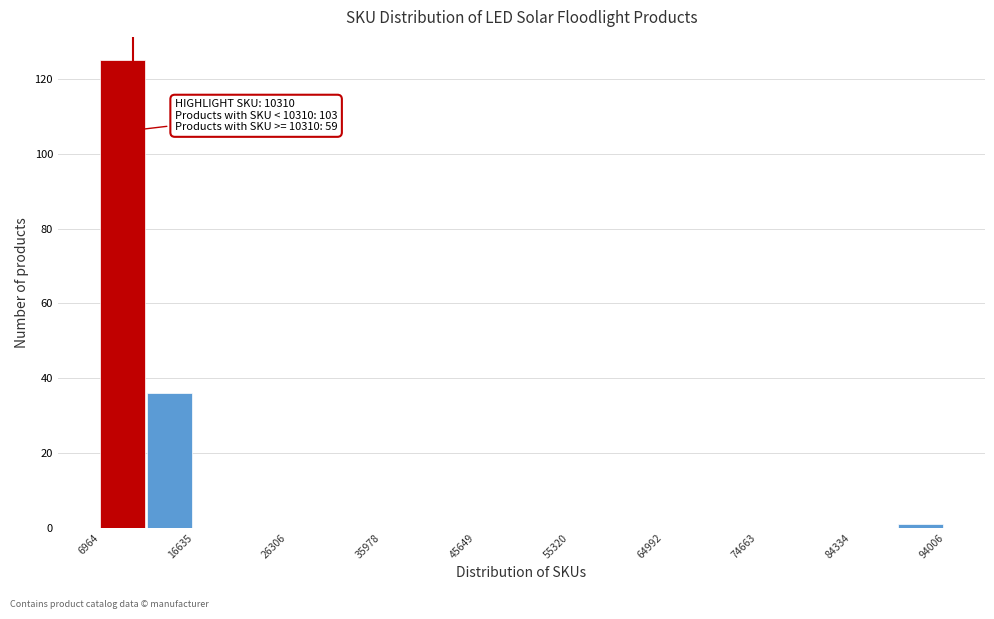

Over which range of the x-axis is the bar tallest?

7000 to 12000